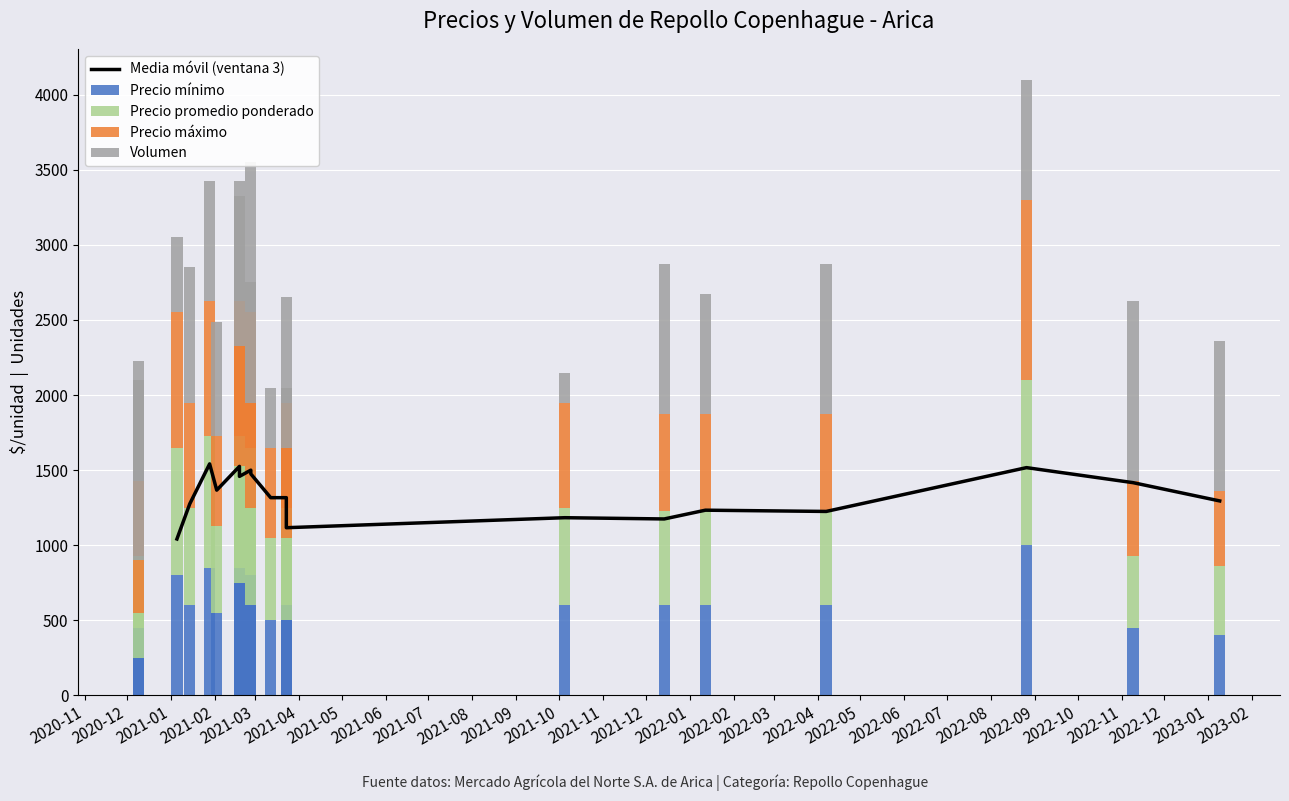

Which label corresponds to the smallest value in the chart?

2021-10-05